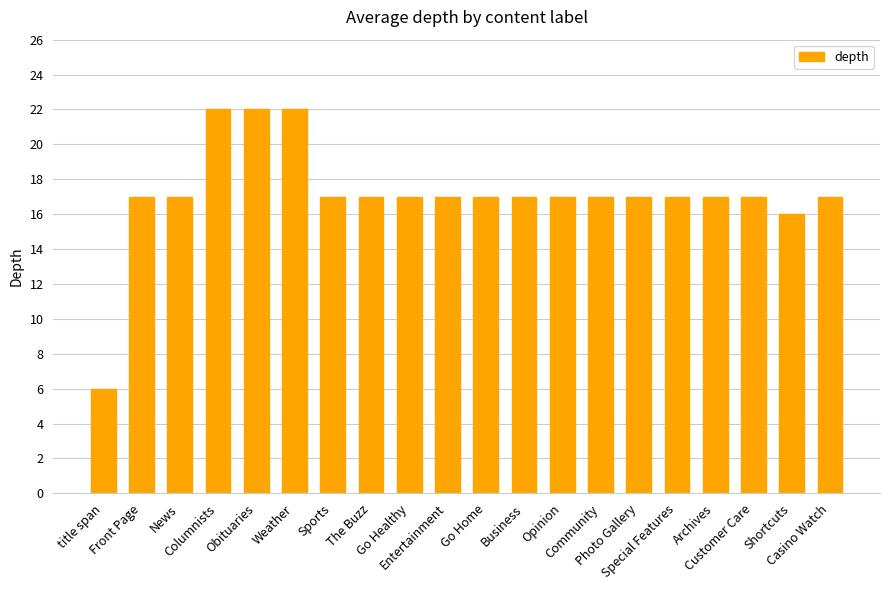

What is the difference between the second highest and minimum values?

16